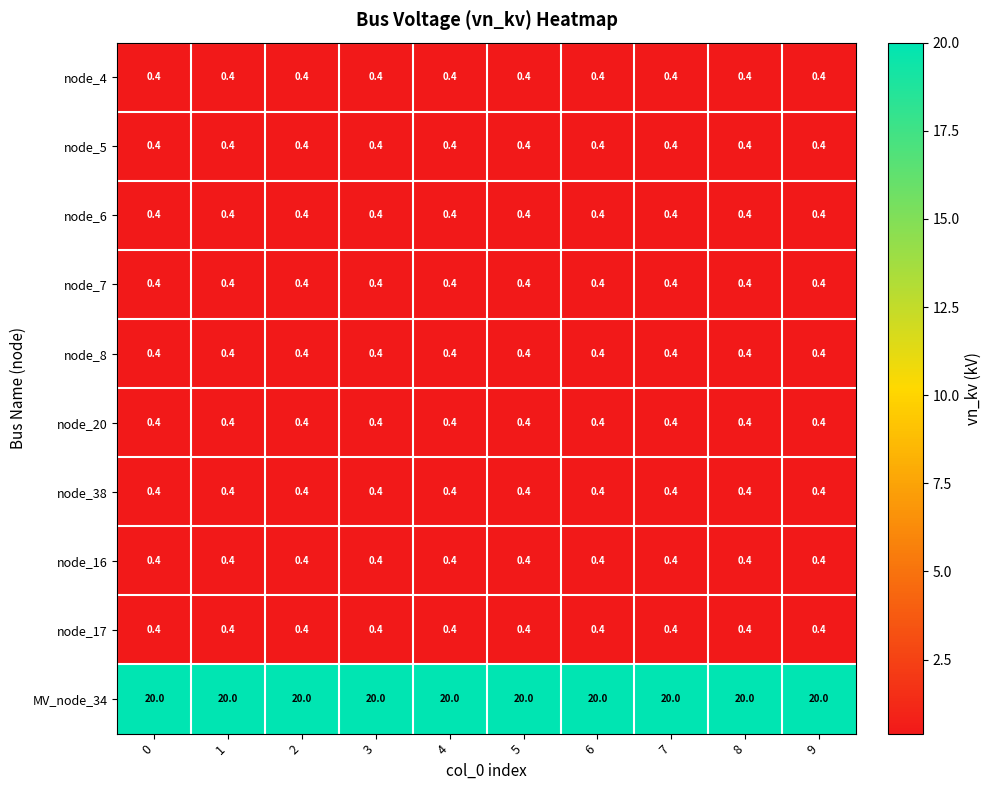

What is the minimum value shown in the chart?

0.4